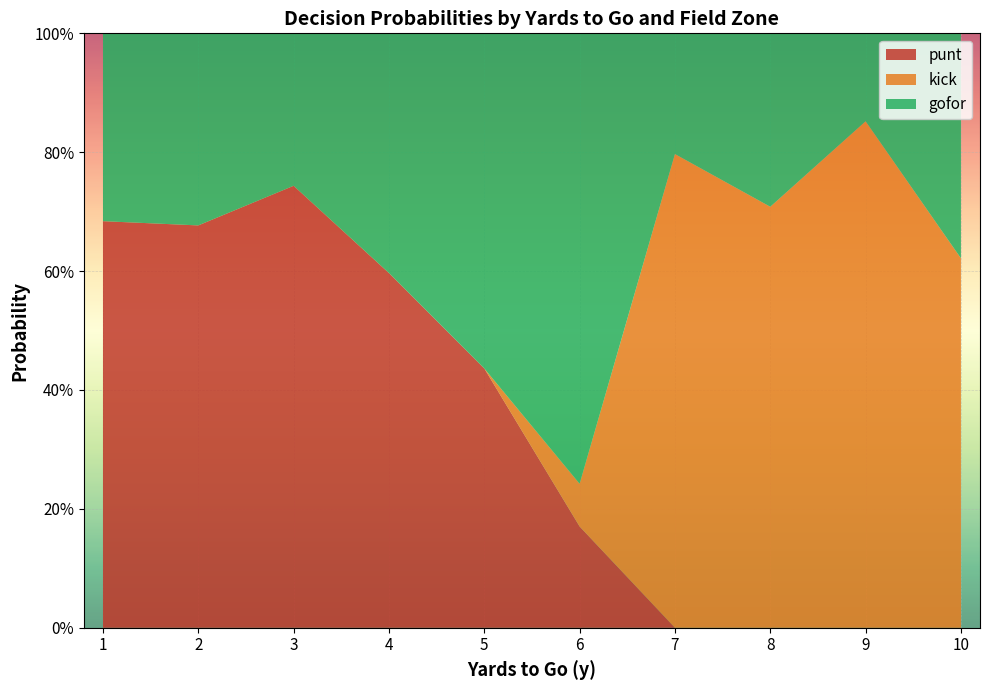

What are all the series names shown in the legend?

punt, kick, gofor